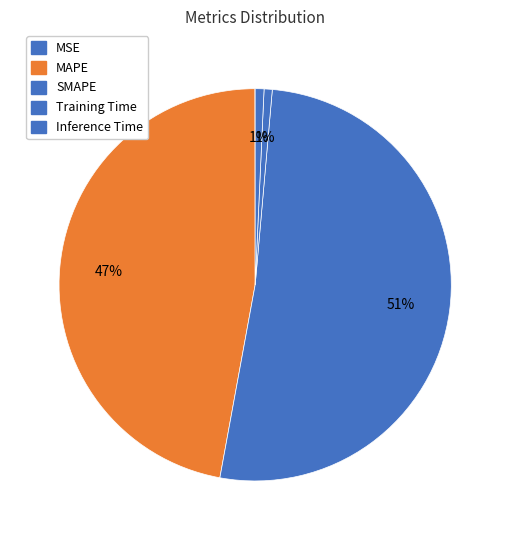

What is the smallest slice in the pie chart?

MSE